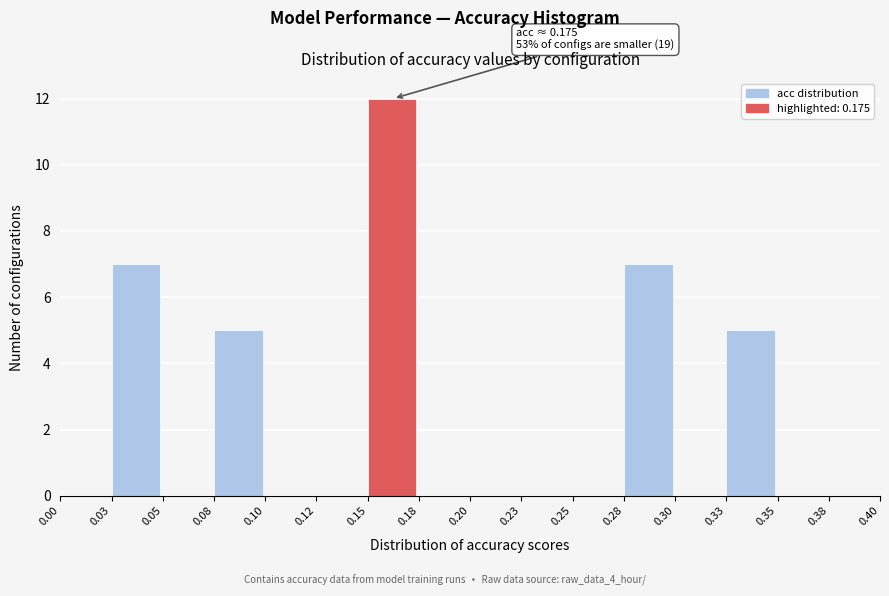

Reading left to right, transcribe all the data shown in this chart.

0.00=0	0.03=7	0.05=0	0.08=5	0.10=0	0.12=0	0.15=12	0.18=0	0.20=0	0.23=0	0.25=0	0.28=7	0.30=0	0.33=5	0.35=0	0.38=0